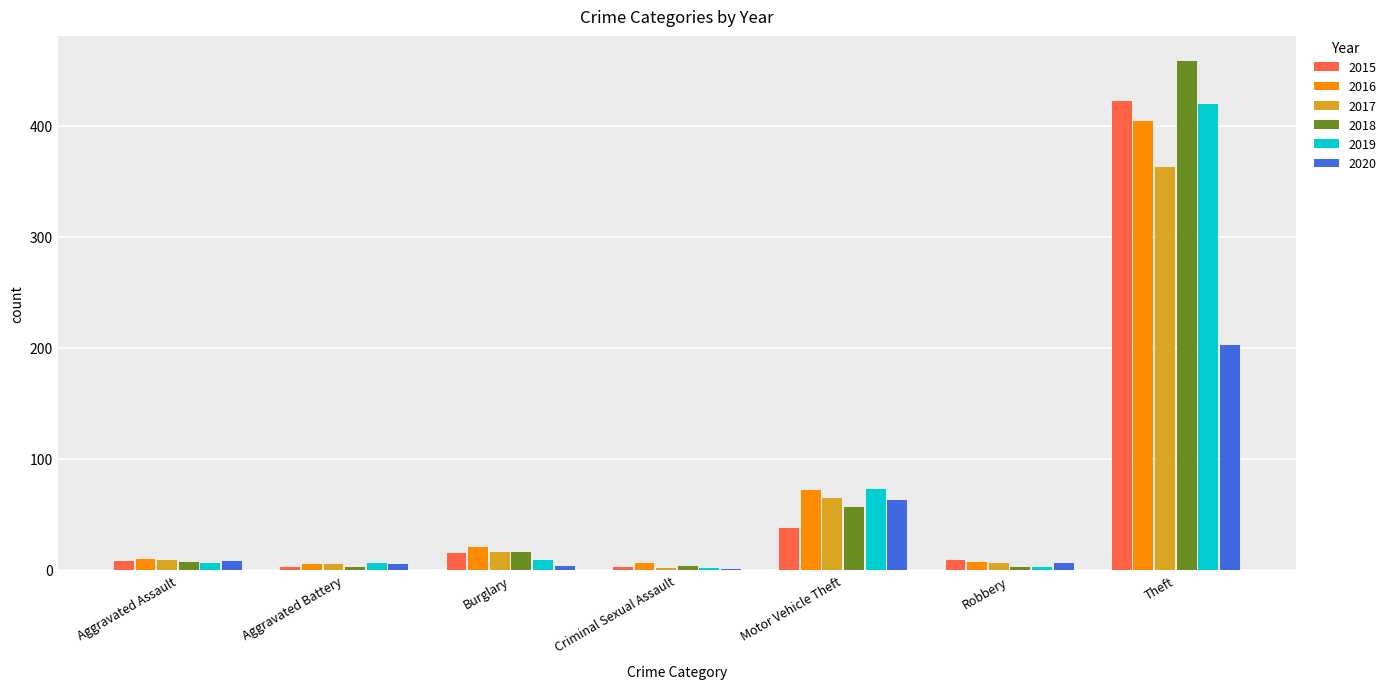

Which label corresponds to the largest value in the chart?

Theft